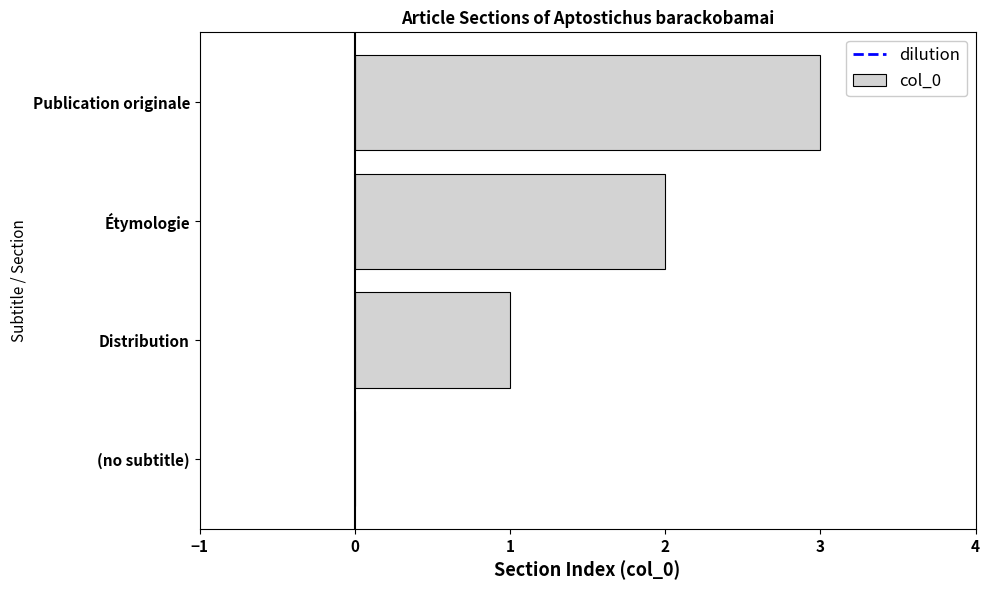

The value at (no subtitle) is 2. True or false?

False